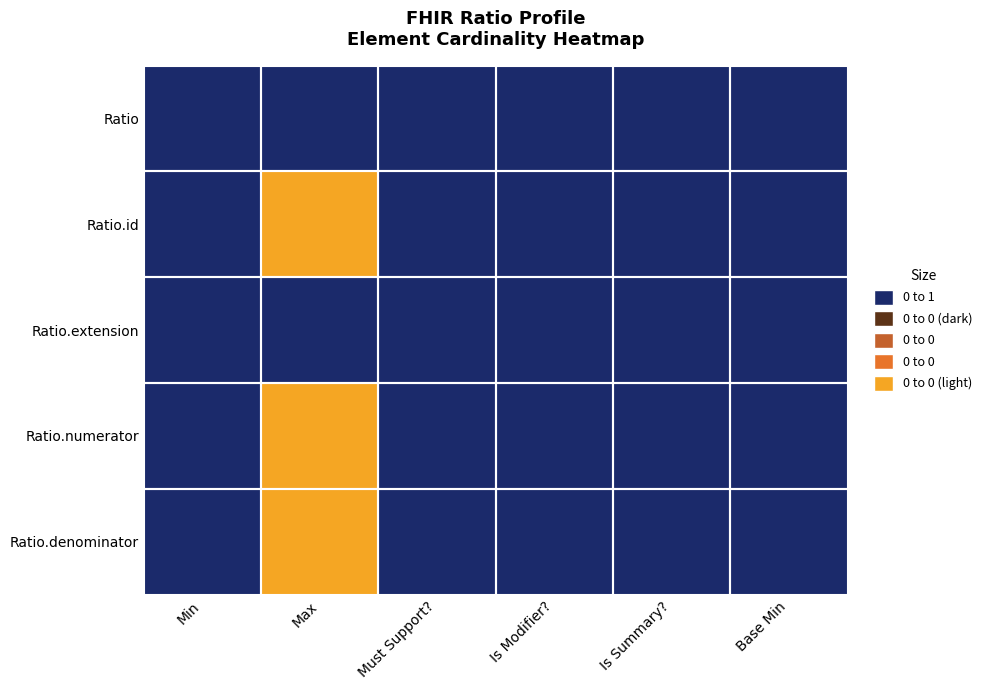

Reading right to left, what are all the values shown in this chart?

Ratio: Base Min=0	Is Summary?=0	Is Modifier?=0	Must Support?=0	Max=0	Min=0
Ratio.id: Base Min=0	Is Summary?=0	Is Modifier?=0	Must Support?=0	Max=1	Min=0
Ratio.extension: Base Min=0	Is Summary?=0	Is Modifier?=0	Must Support?=0	Max=0	Min=0
Ratio.numerator: Base Min=0	Is Summary?=0	Is Modifier?=0	Must Support?=0	Max=1	Min=0
Ratio.denominator: Base Min=0	Is Summary?=0	Is Modifier?=0	Must Support?=0	Max=1	Min=0